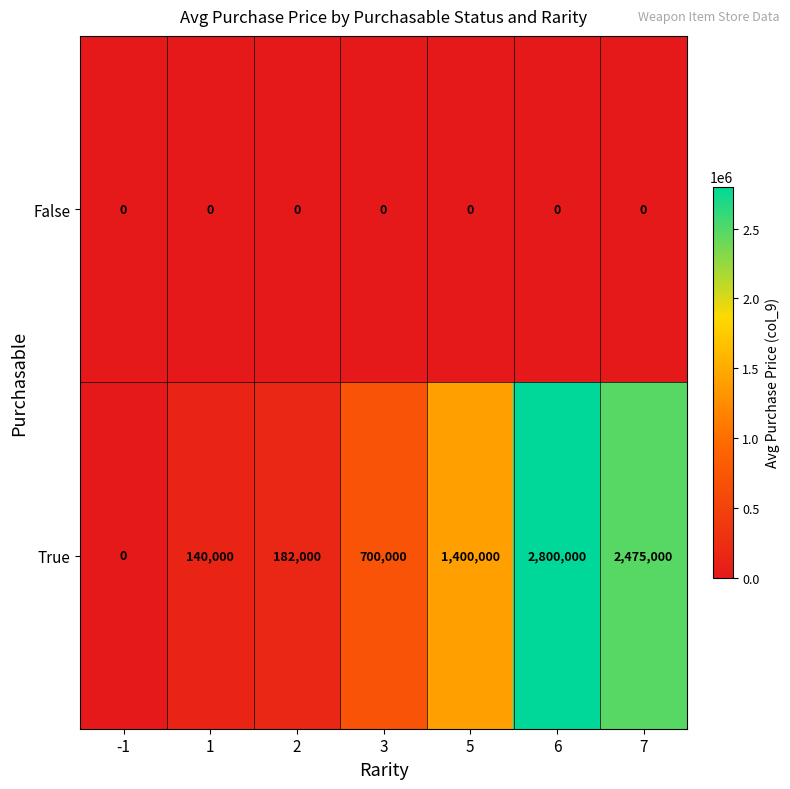

Which series has the widest spread of values?

True